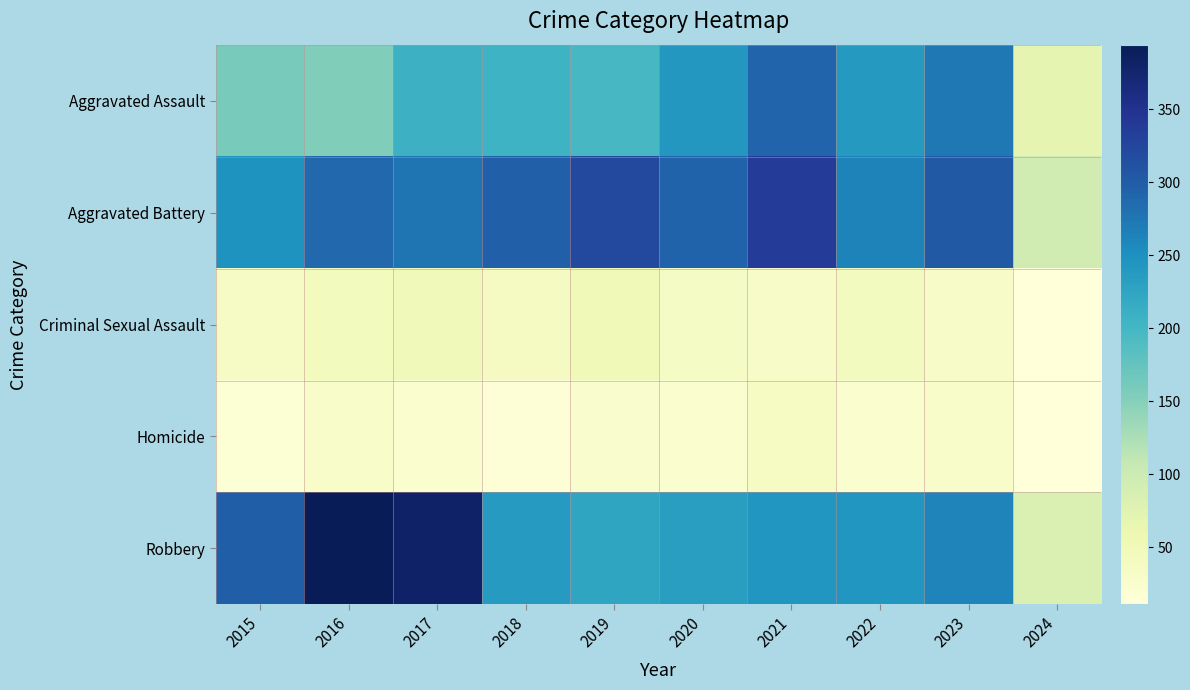

Reading left to right, what are all the values shown in this chart?

Aggravated Assault: 2015=160	2016=154	2017=207	2018=206	2019=197	2020=242	2021=292	2022=239	2023=273	2024=69
Aggravated Battery: 2015=246	2016=288	2017=277	2018=296	2019=321	2020=293	2021=336	2022=263	2023=303	2024=96
Criminal Sexual Assault: 2015=34	2016=43	2017=47	2018=40	2019=51	2020=36	2021=32	2022=42	2023=33	2024=11
Homicide: 2015=17	2016=29	2017=24	2018=15	2019=27	2020=24	2021=37	2022=23	2023=31	2024=12
Robbery: 2015=297	2016=394	2017=381	2018=237	2019=224	2020=233	2021=244	2022=243	2023=262	2024=83